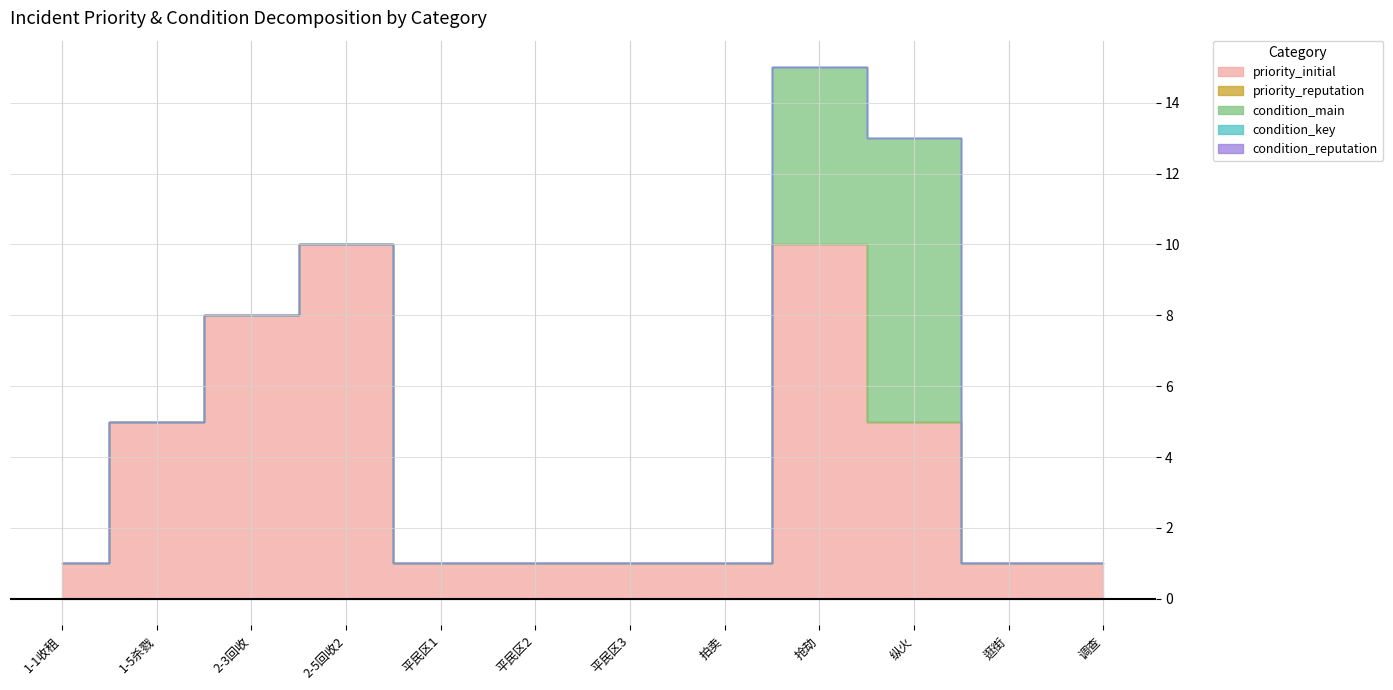

True or false: condition_key and condition_main intersect in this chart.

False